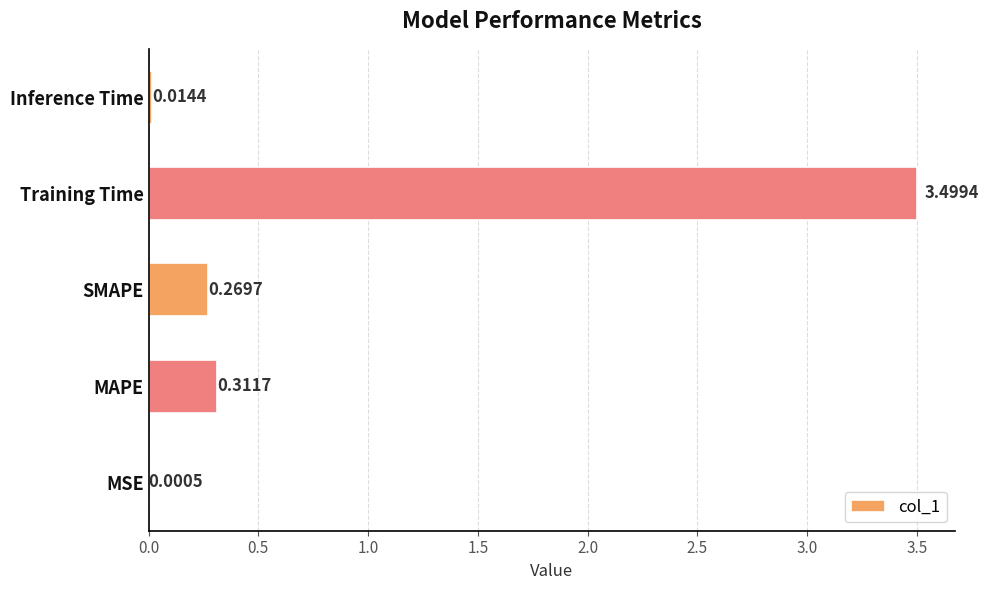

Where is the data nearest to the value 1?

MAPE